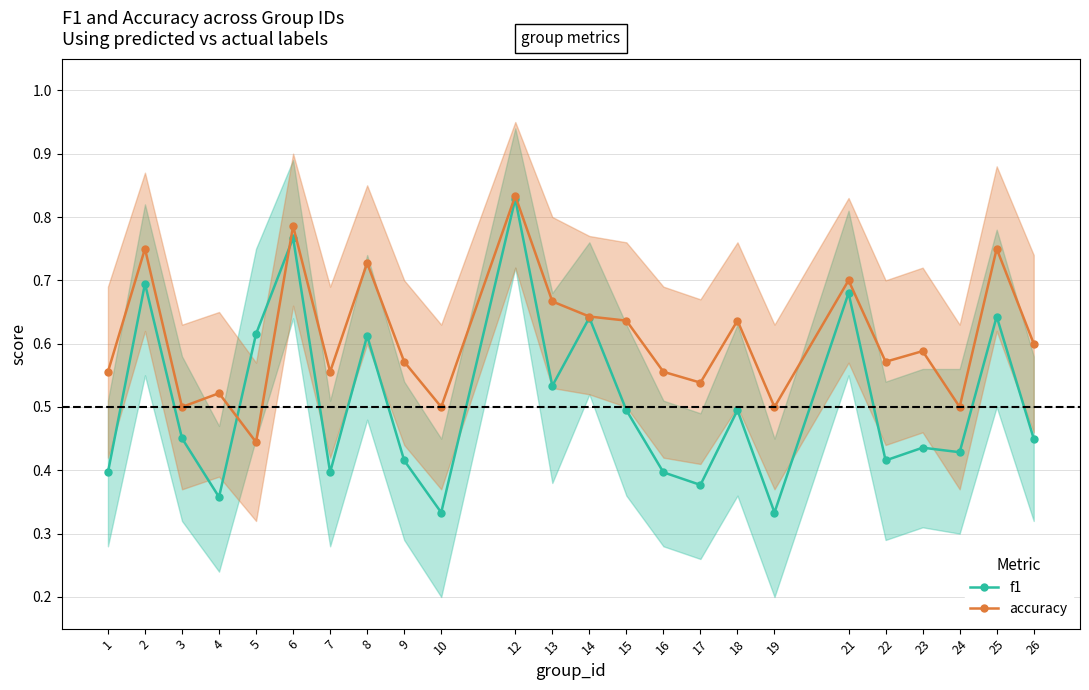

What is the difference between the highest and lowest values at 22?

0.2